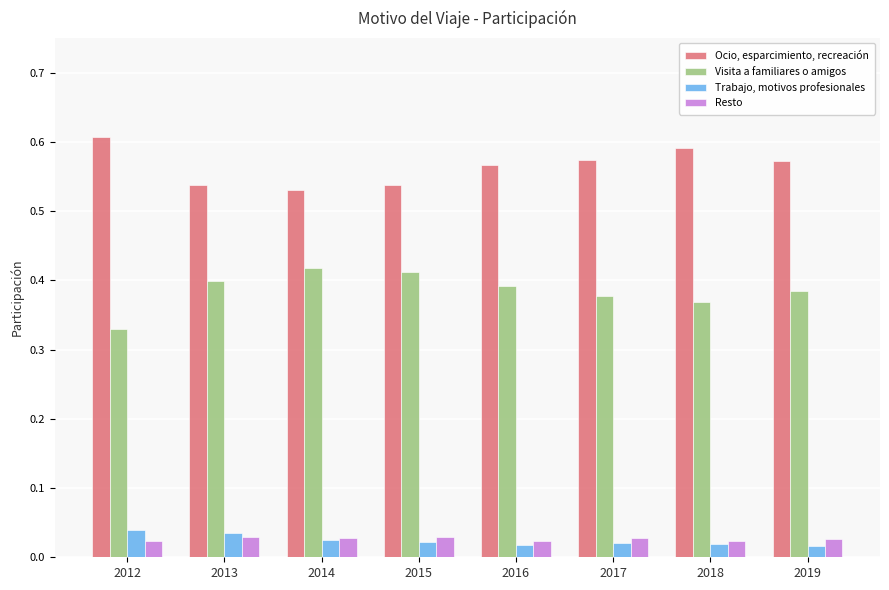

Where is Visita a familiares o amigos nearest to the value 0?

2012